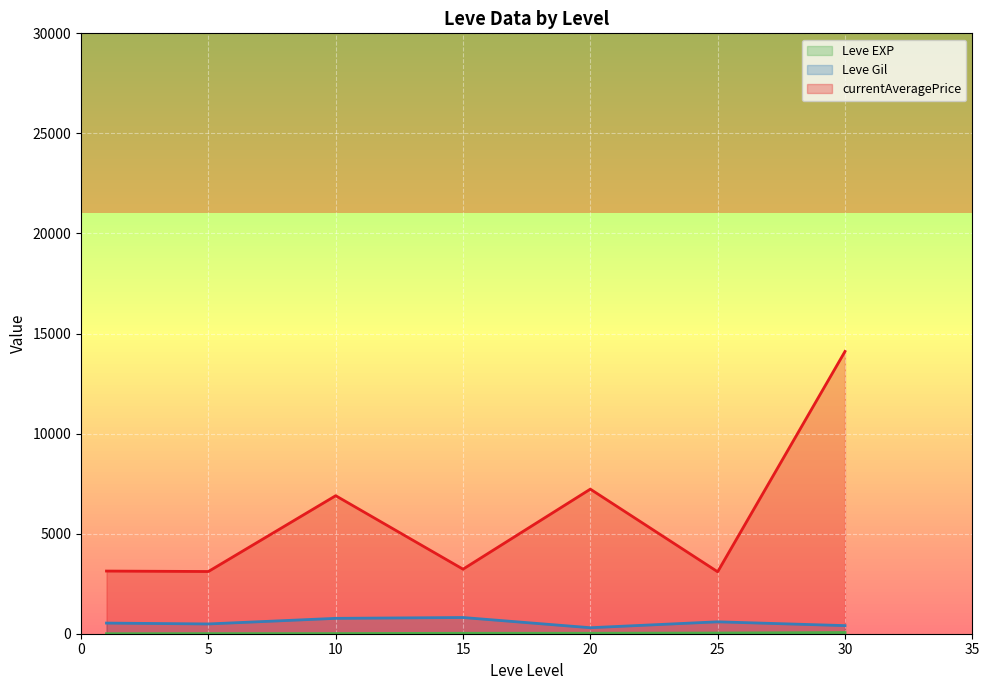

True or false: Leve Gil has a value of 1393 at 10.

False